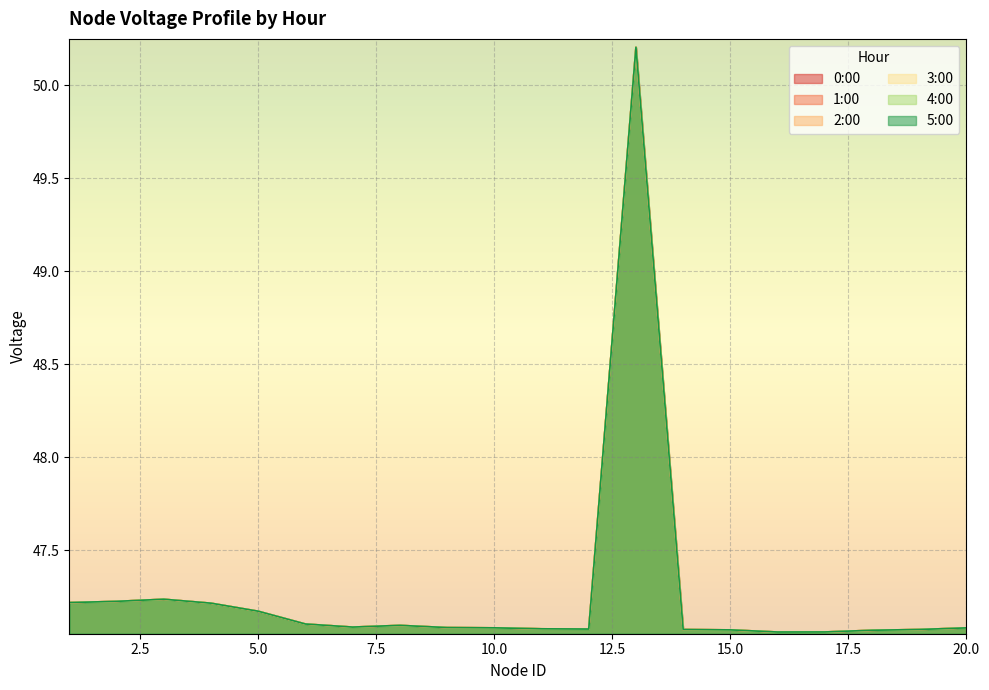

What is the sum of all 5:00 values?

945.4